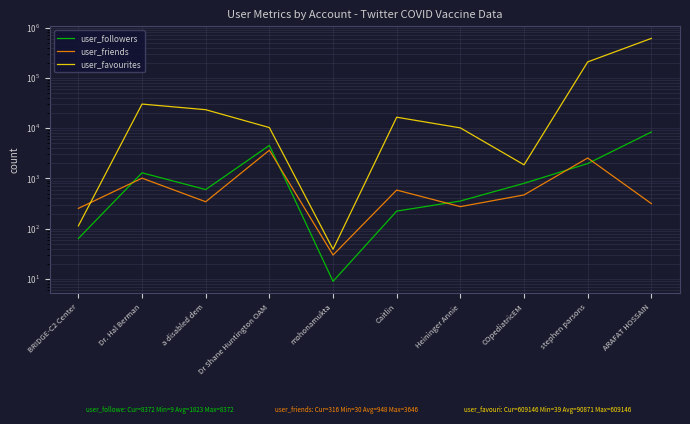

Which series has the largest total across all categories?

user_favourites